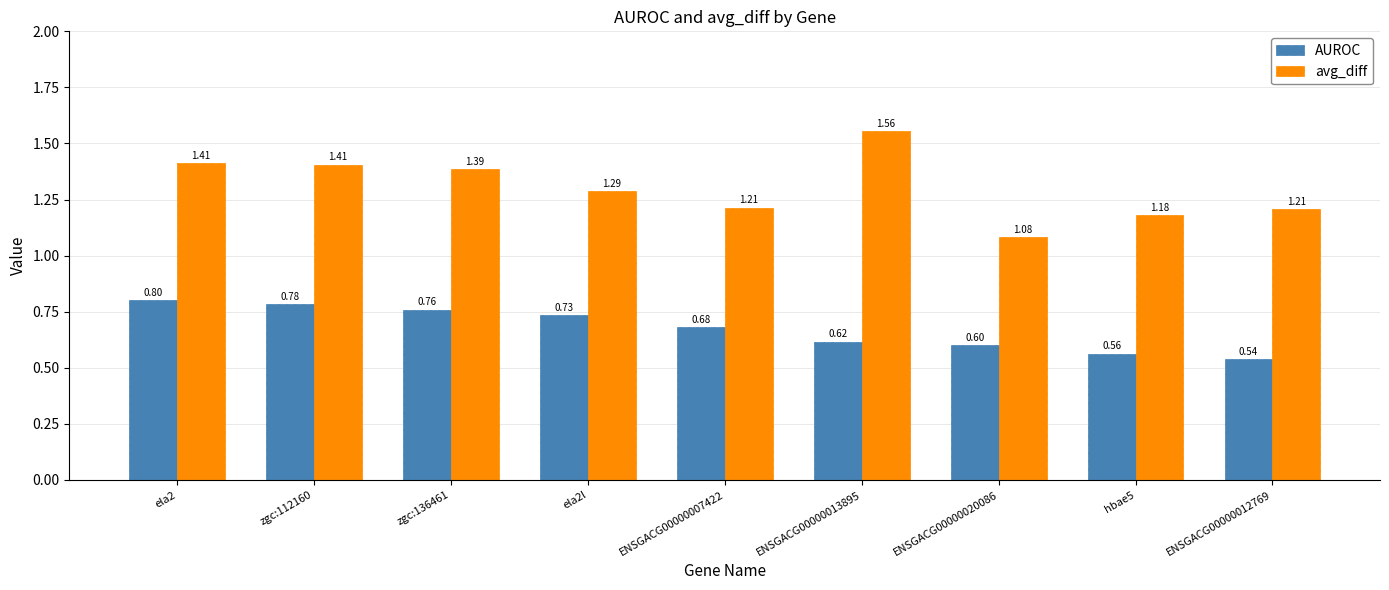

List the series in order of their overall mean, highest first.

avg_diff, AUROC